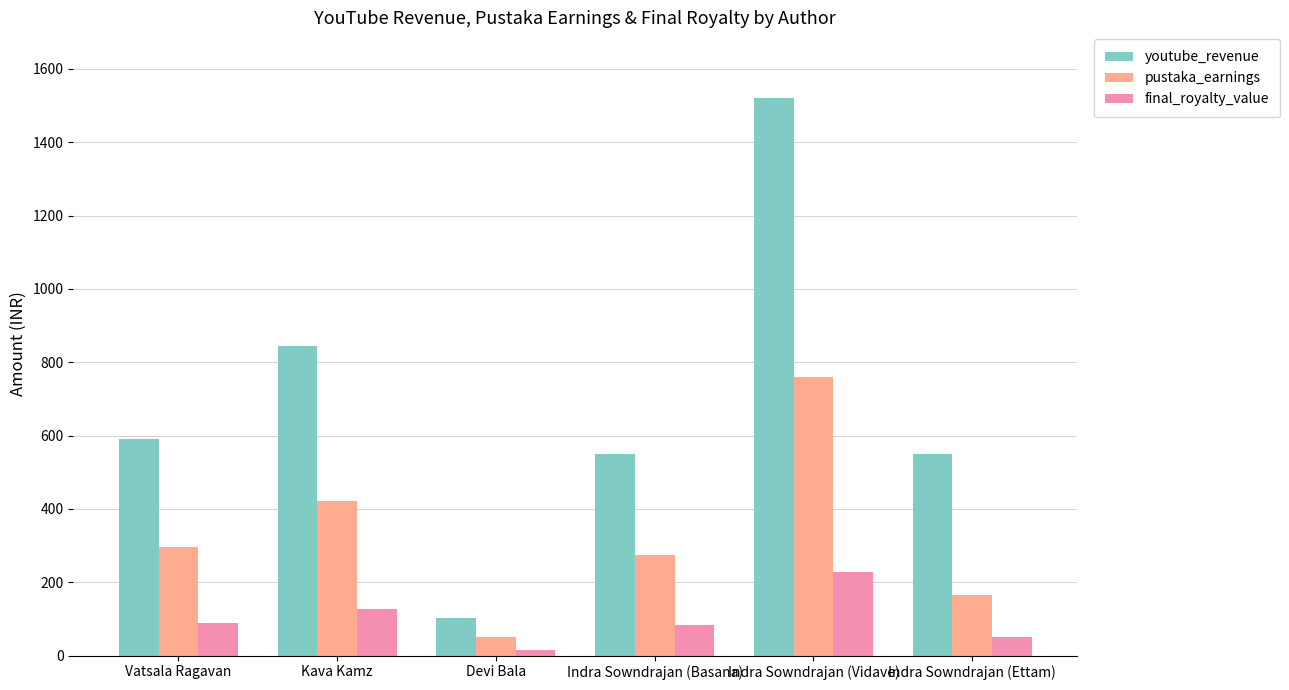

Rank the series by their average value, from lowest to highest.

final_royalty_value, pustaka_earnings, youtube_revenue